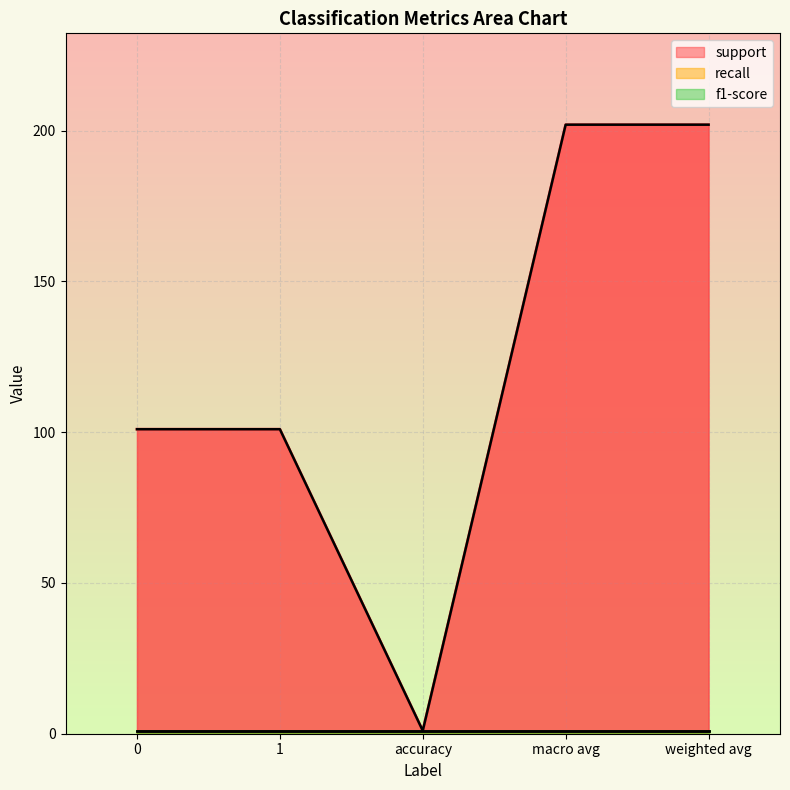

What is the difference between the support values at 1 and macro avg?

101